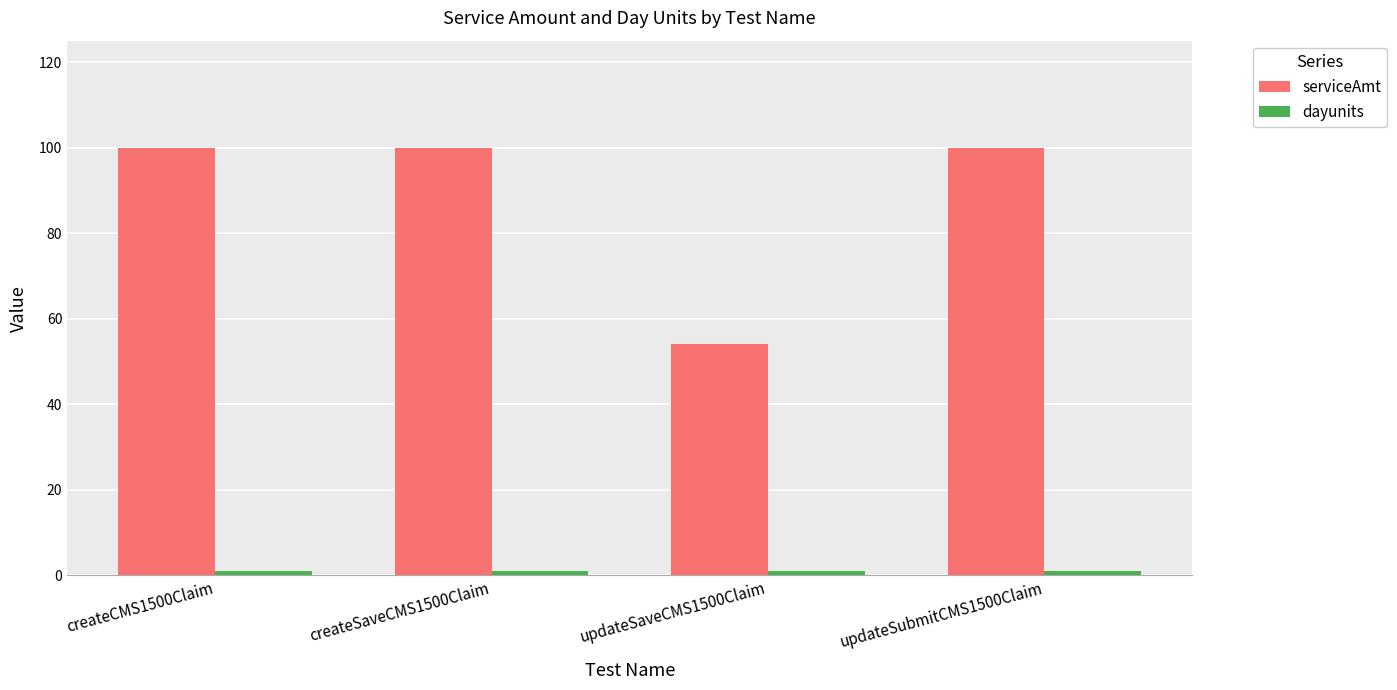

Which series has the largest range (max minus min)?

serviceAmt